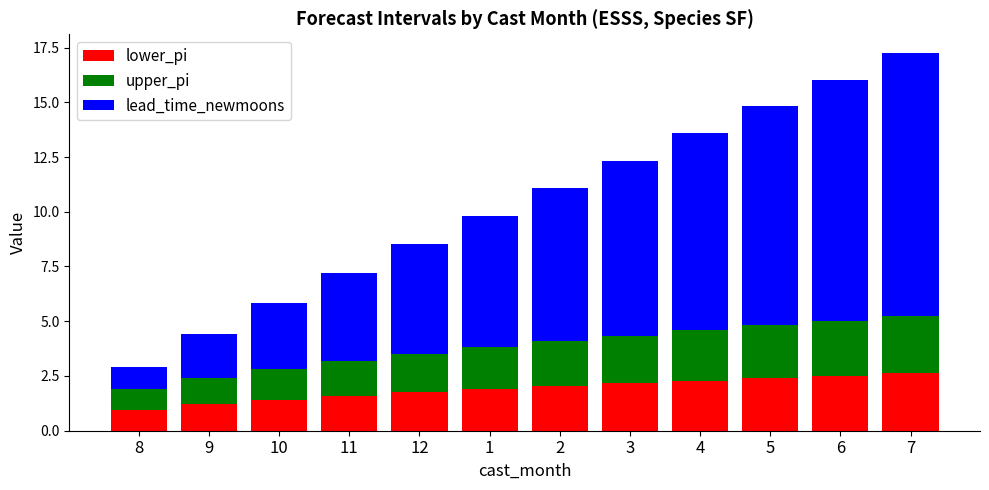

The value of lower_pi at 9 is 1.9. True or false?

False